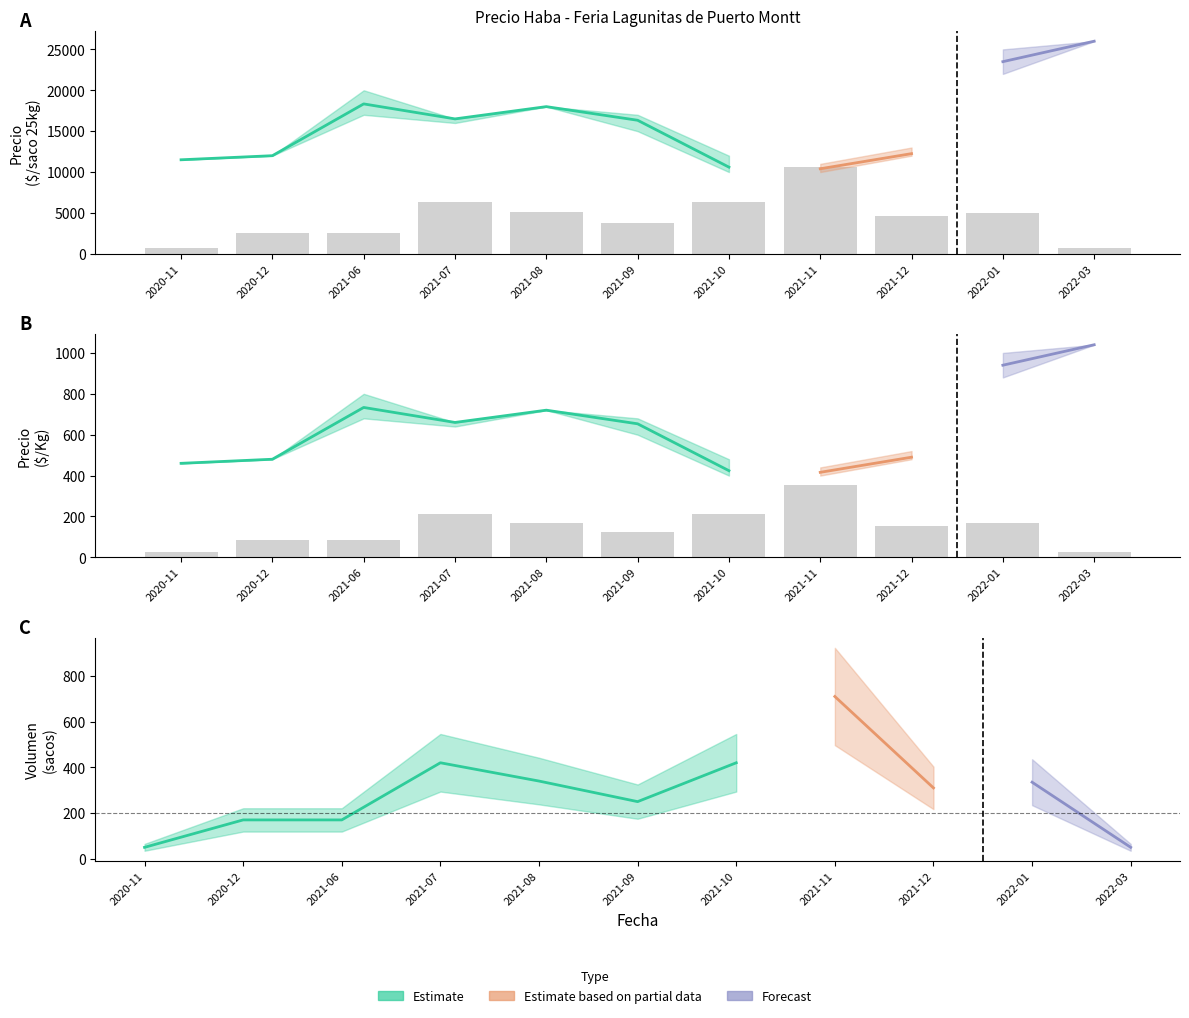

What is the label of the 10th bar from the right?

2020-12